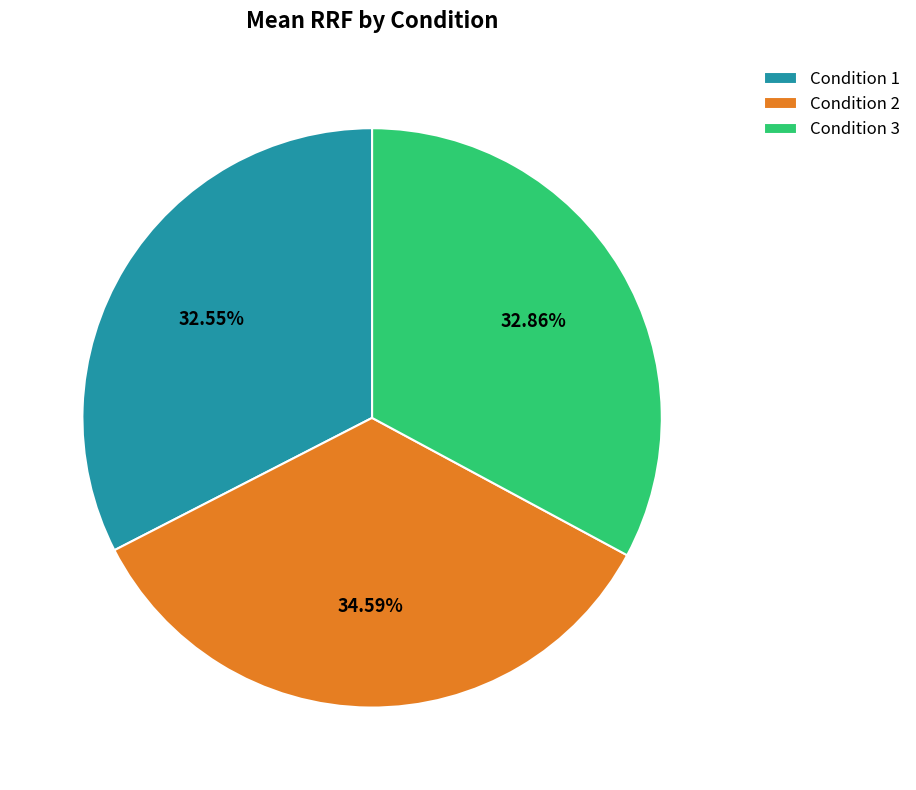

How many slices are in this pie chart?

3